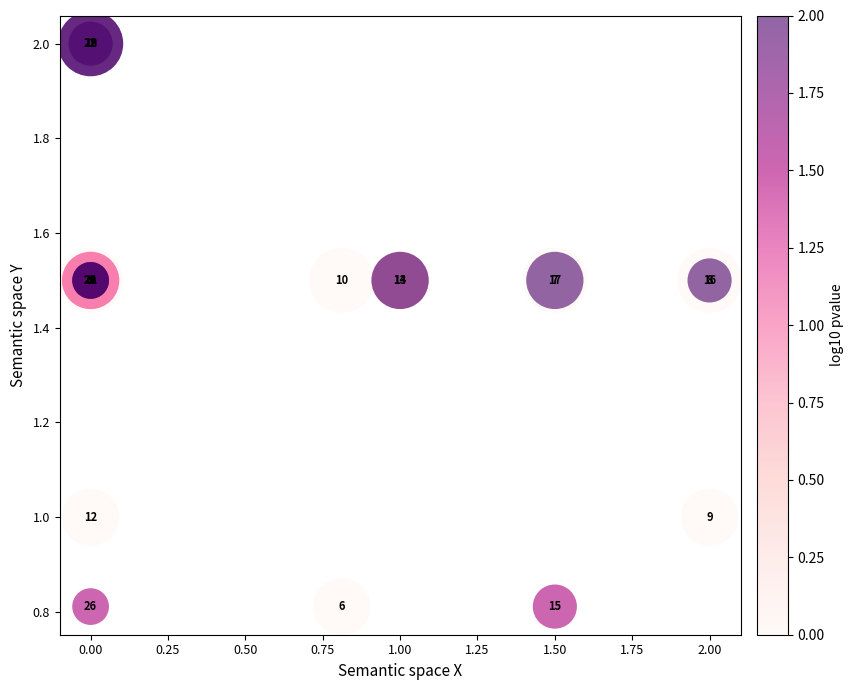

What Y value in the scatter plot is closest to 1?

1.0